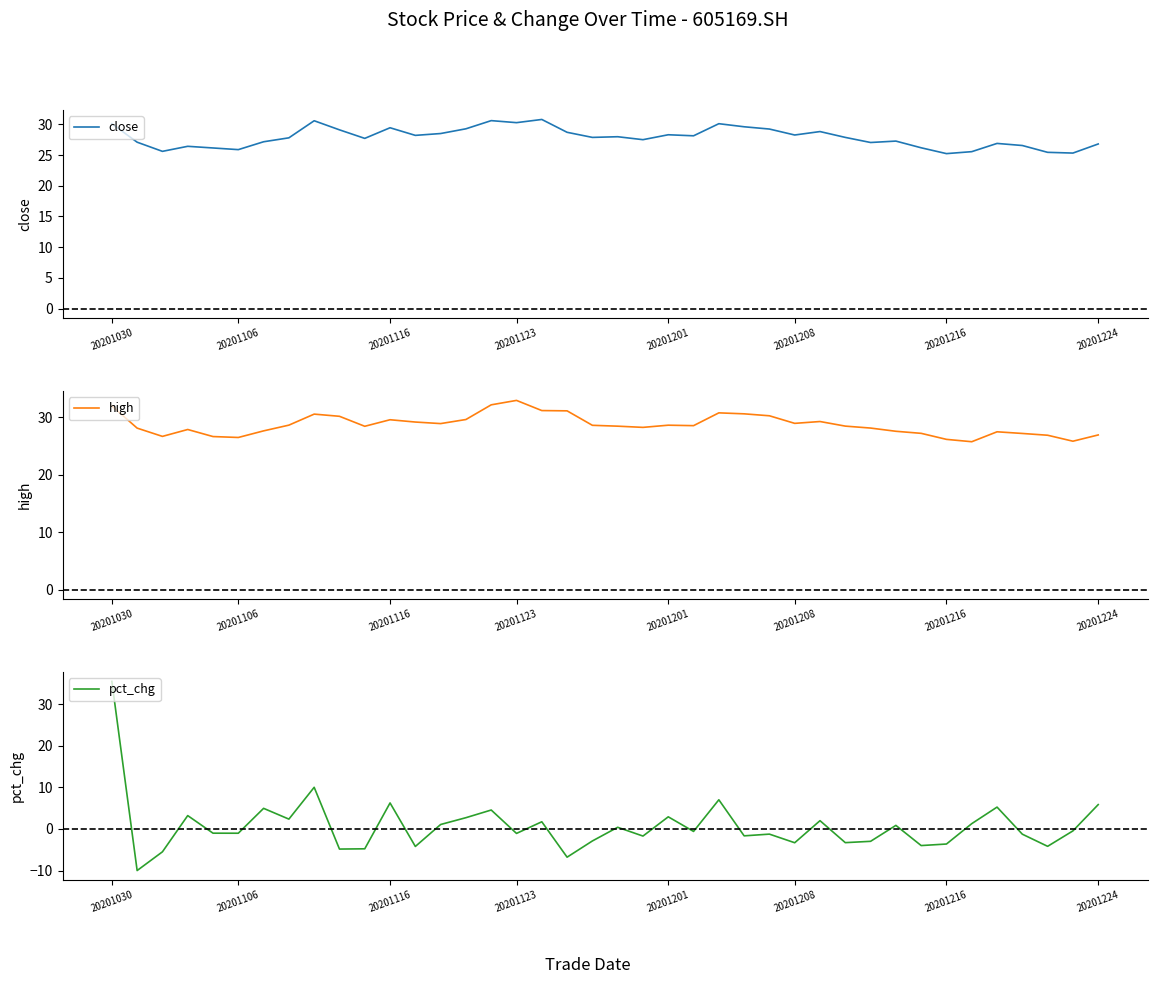

How many data points in pct_chg are above 0?

18